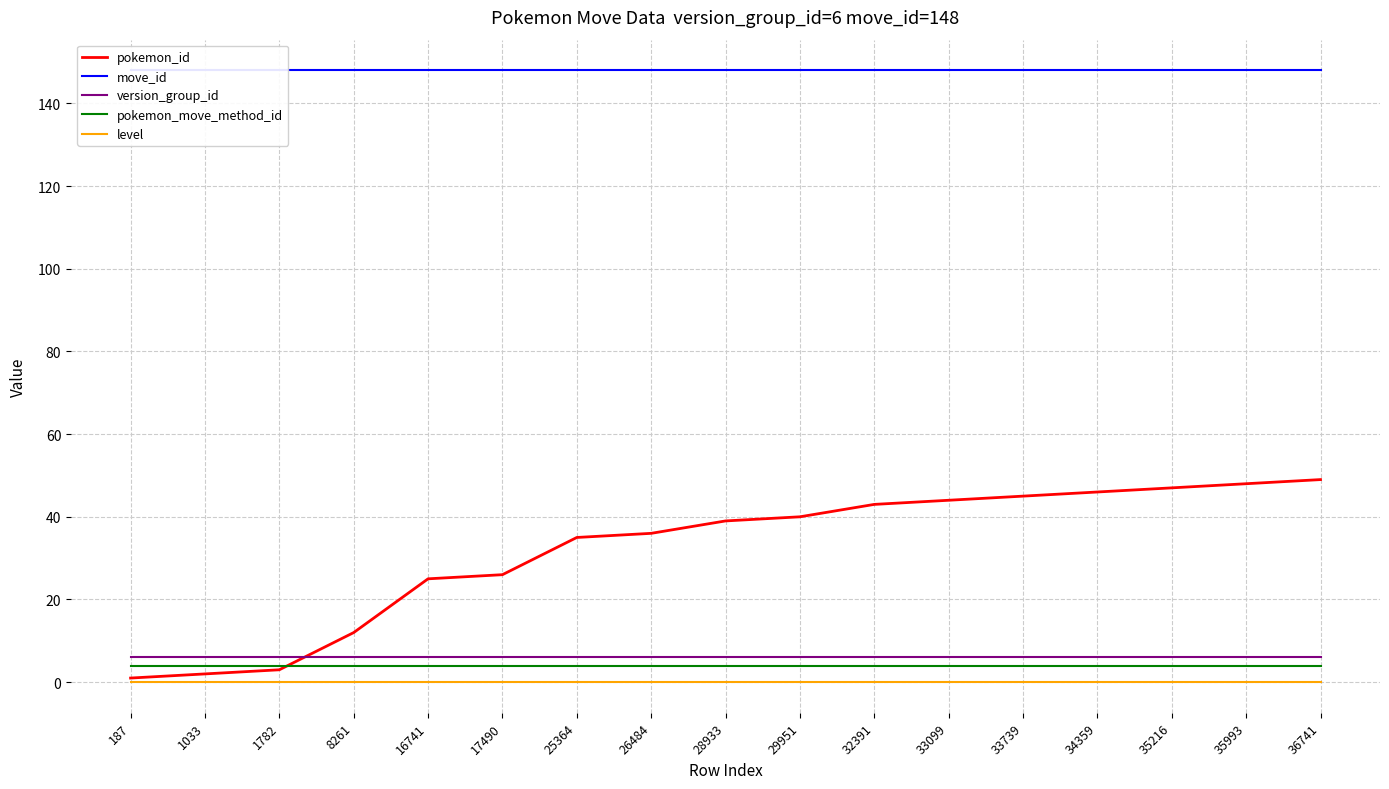

What is the maximum value for move_id?

148